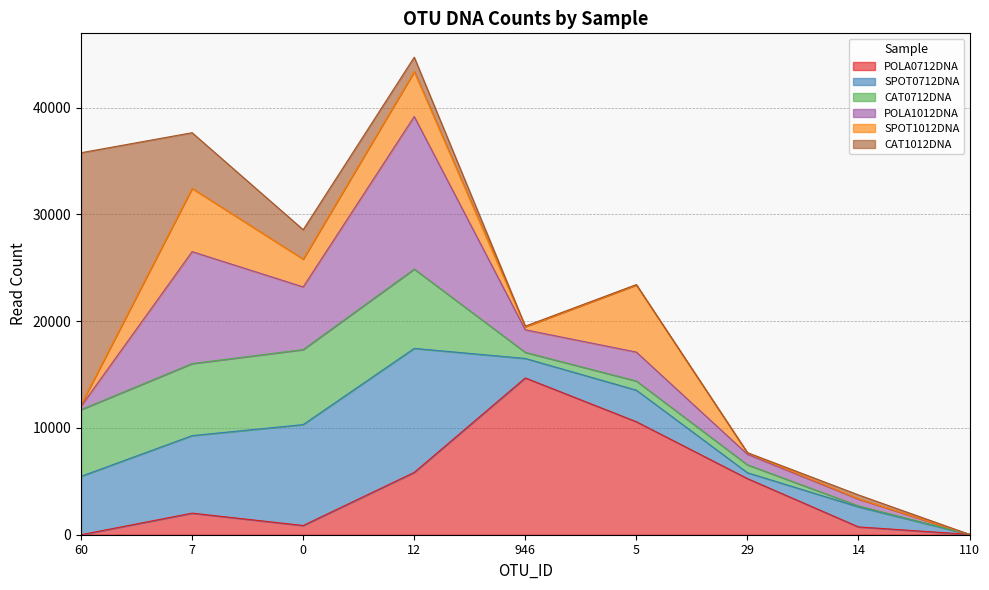

At which category is the sum across all series the highest?

12